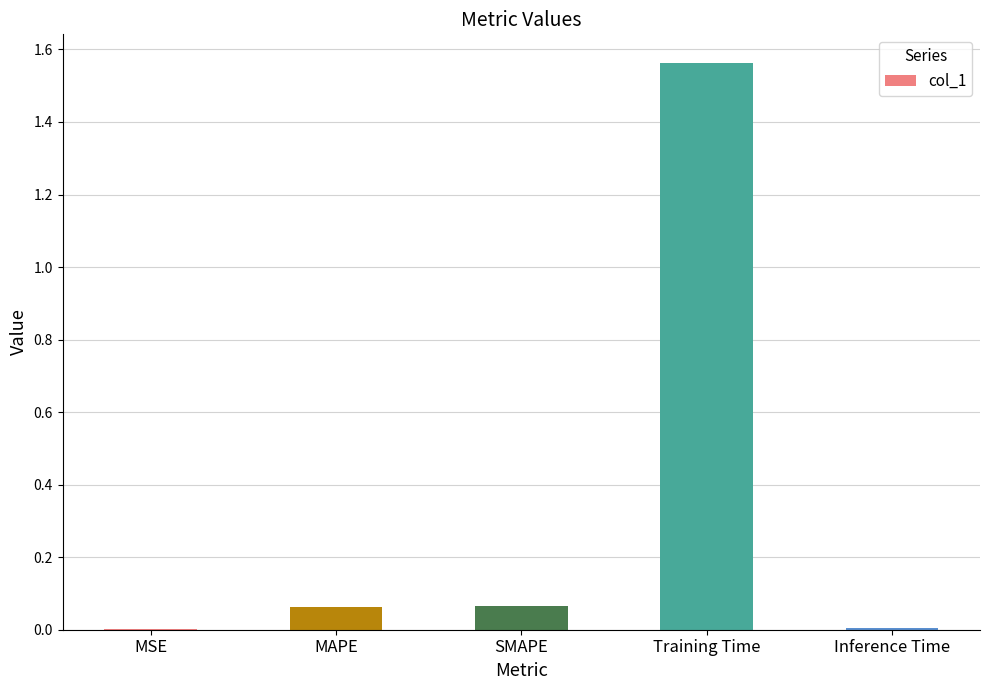

The value at Training Time is 0.4. True or false?

False